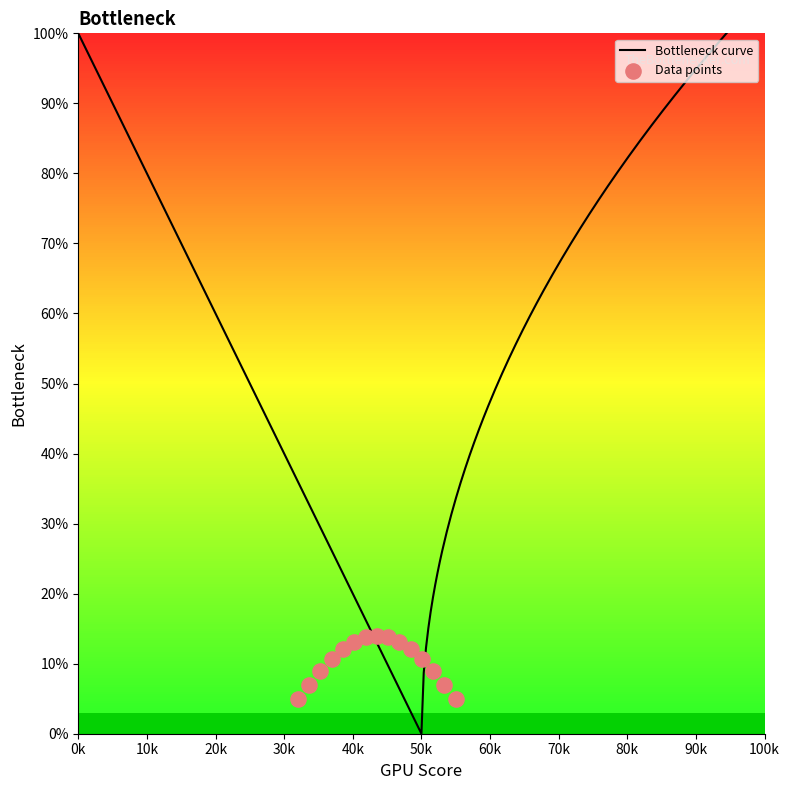

What is the change in value from 1 to 0?

-1